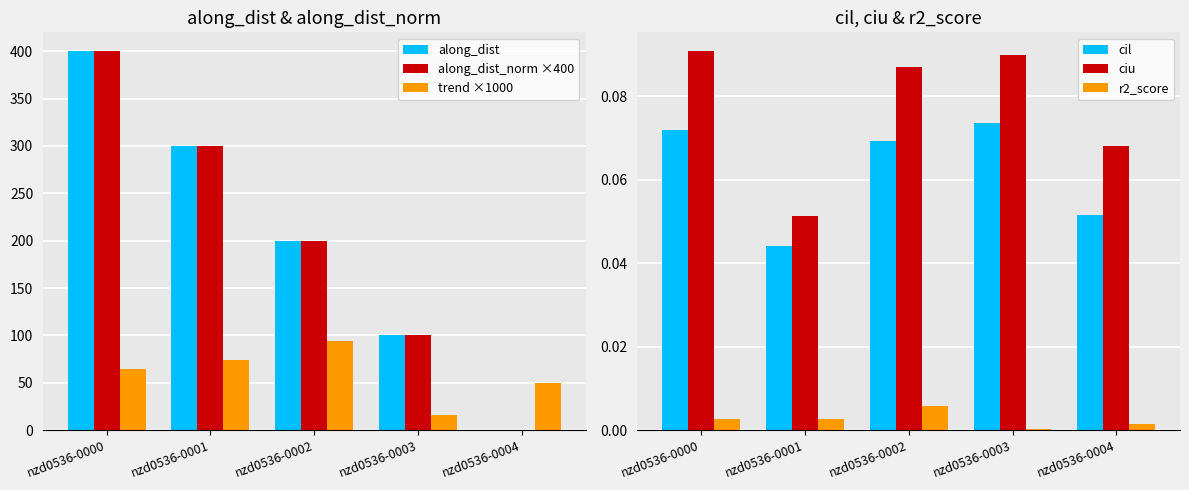

What are all the series names shown in the legend?

along_dist, along_dist_norm ×400, trend ×1000, cil, ciu, r2_score